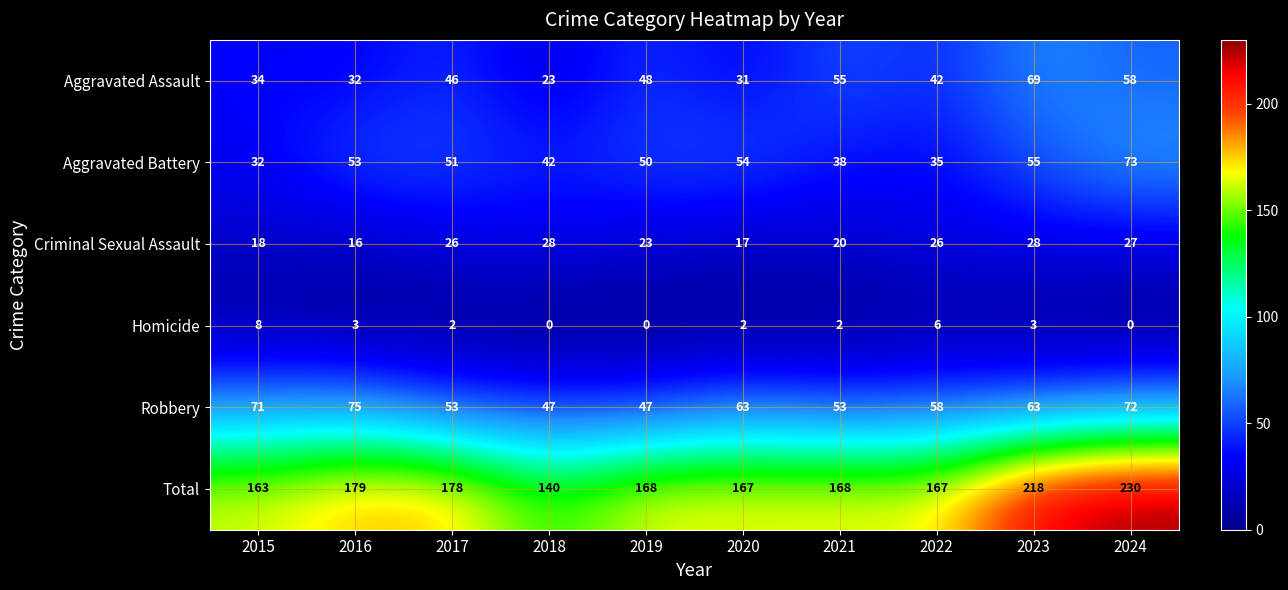

At which label does Robbery reach its peak?

2016